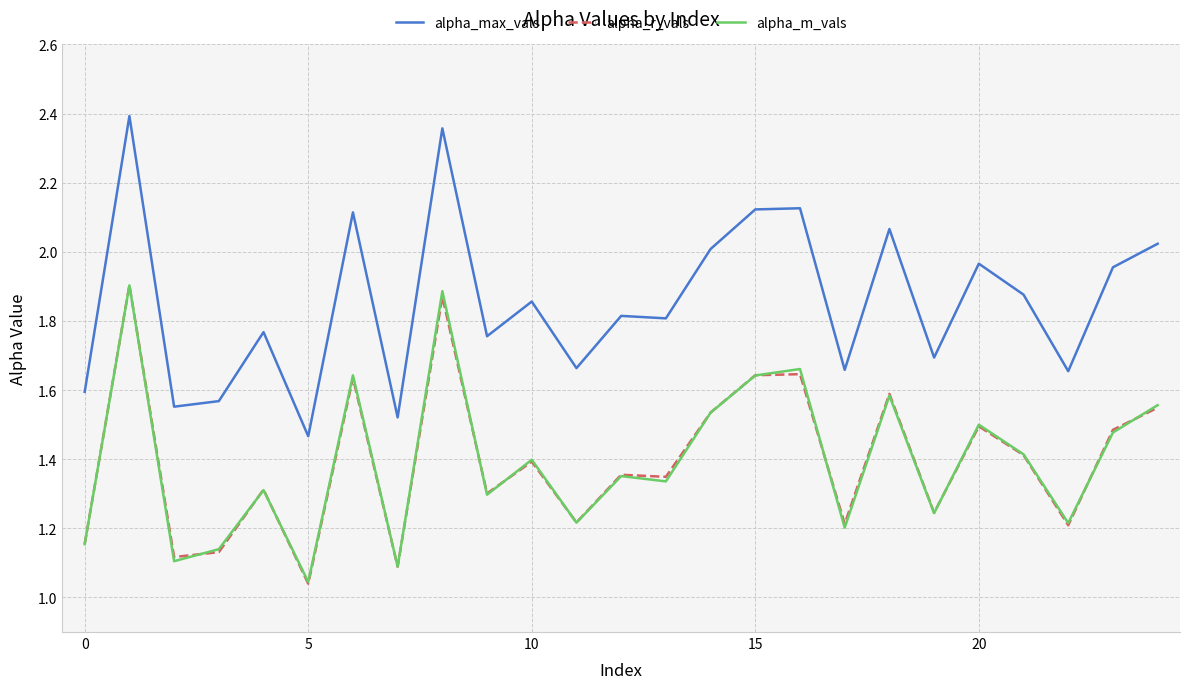

True or false: alpha_m_vals and alpha_max_vals cross at least once.

False